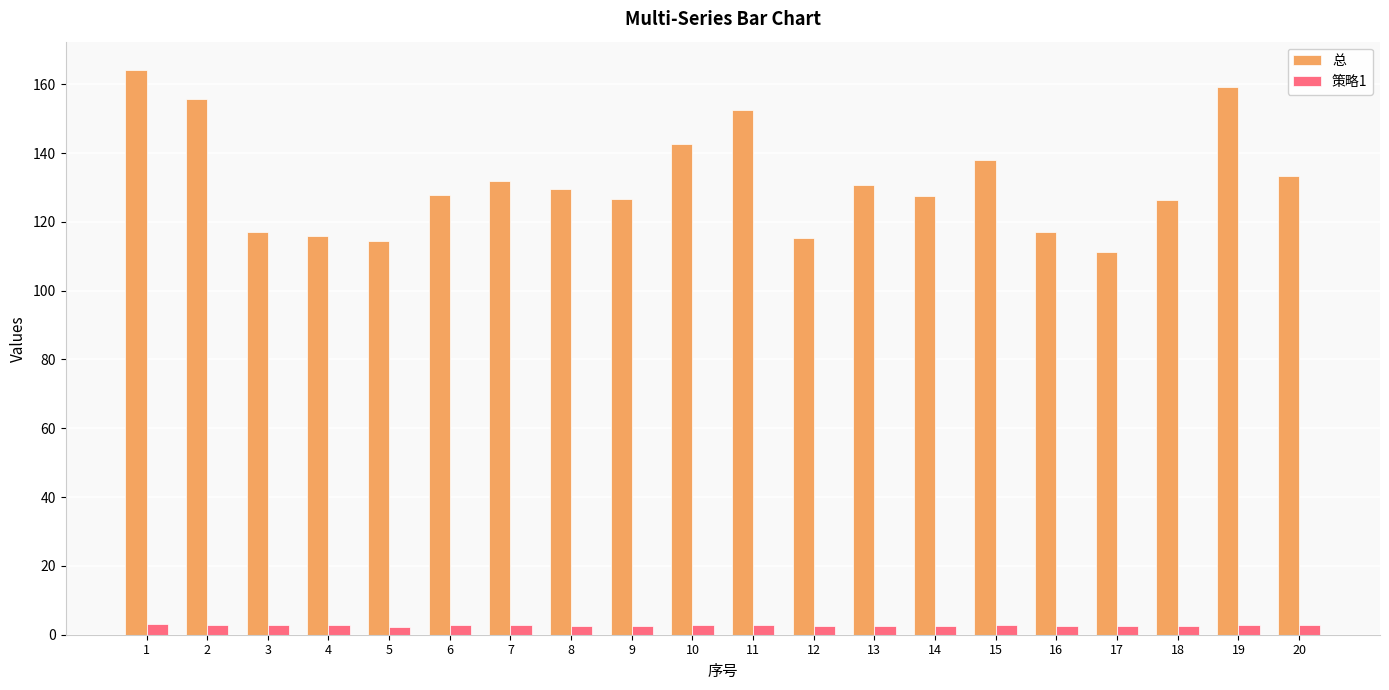

At how many categories does at least one series exceed 36?

20